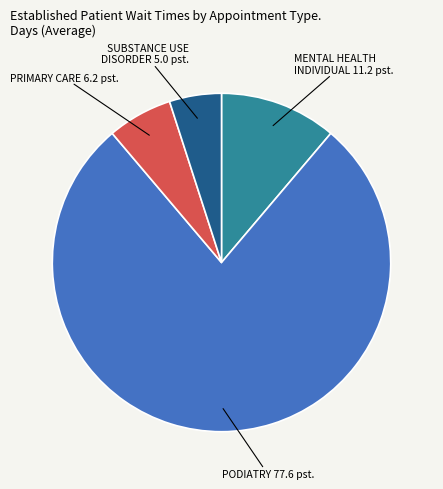

Is there a majority slice in this chart?

Yes